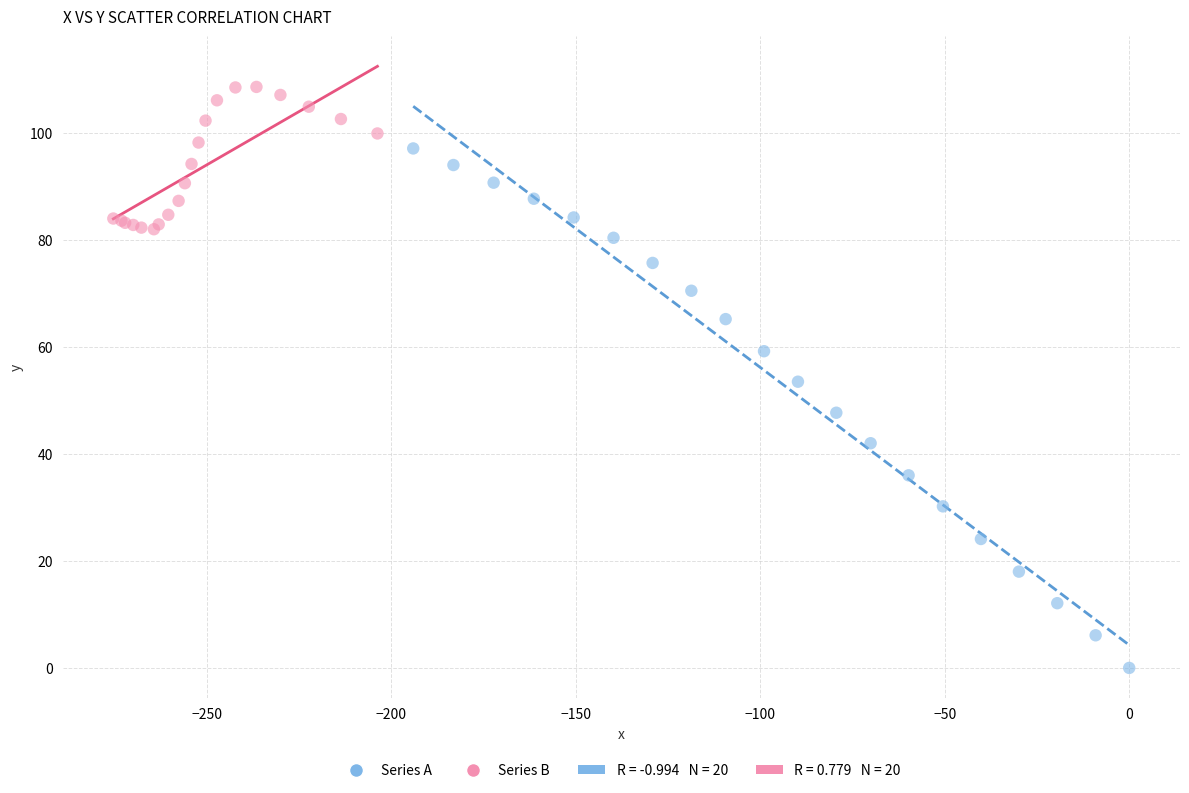

Which series reaches the maximum Y coordinate?

Series B